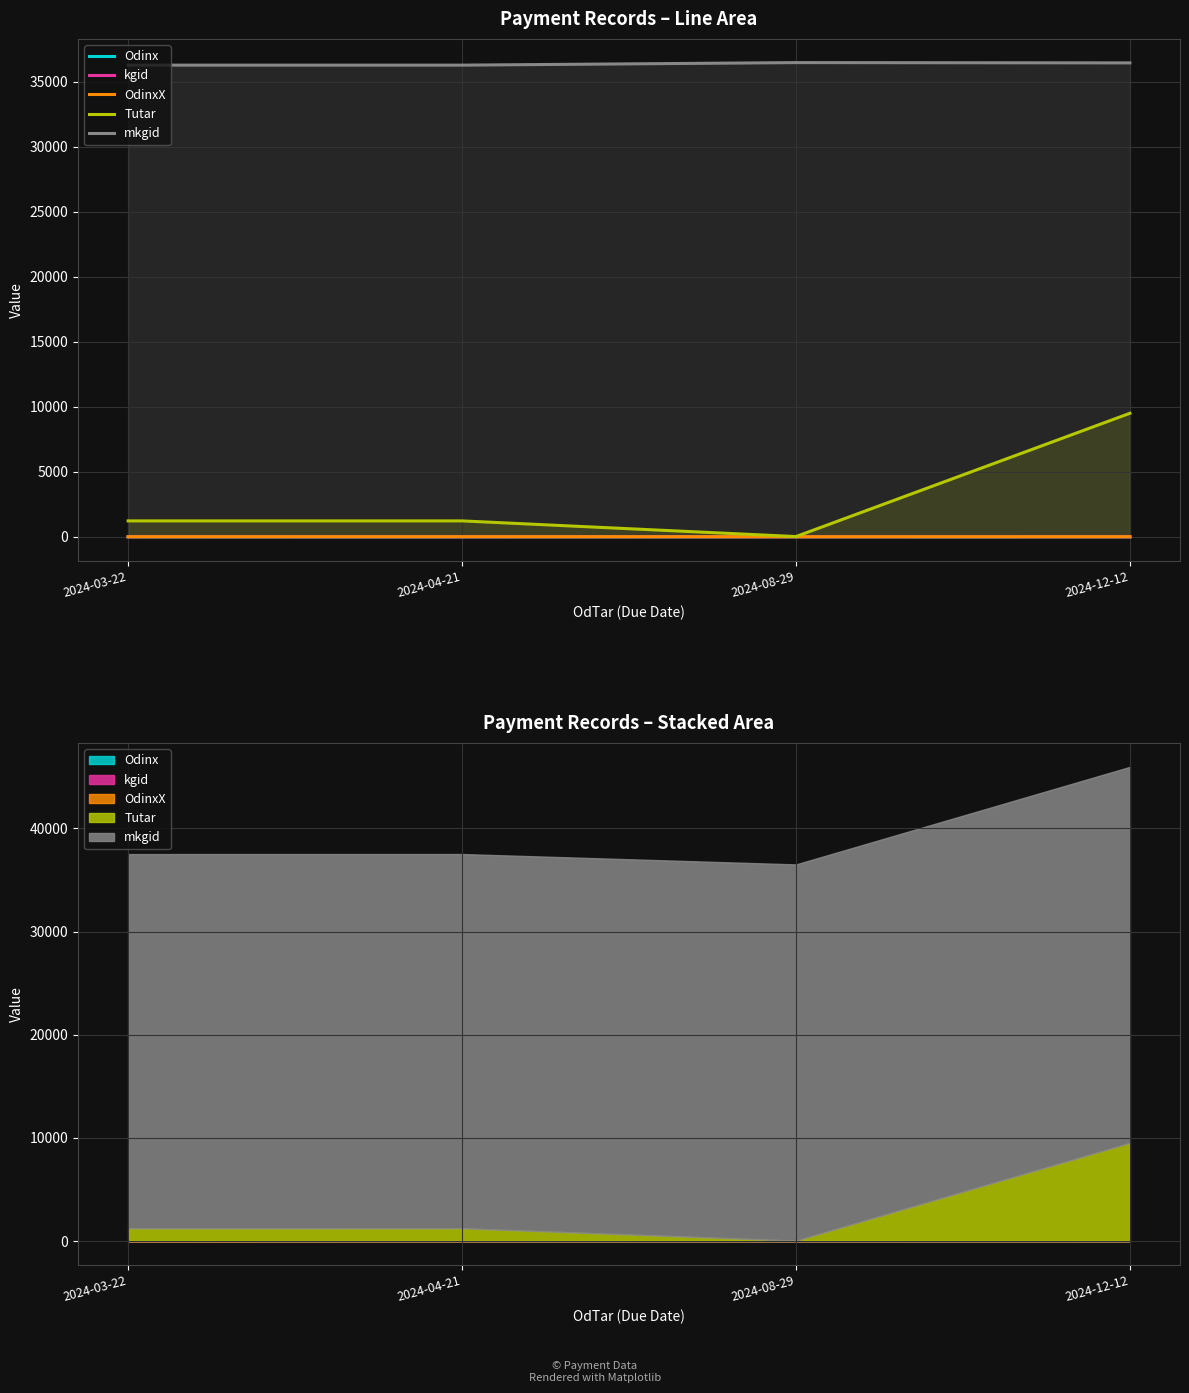

How many categories are shown in the chart?

4